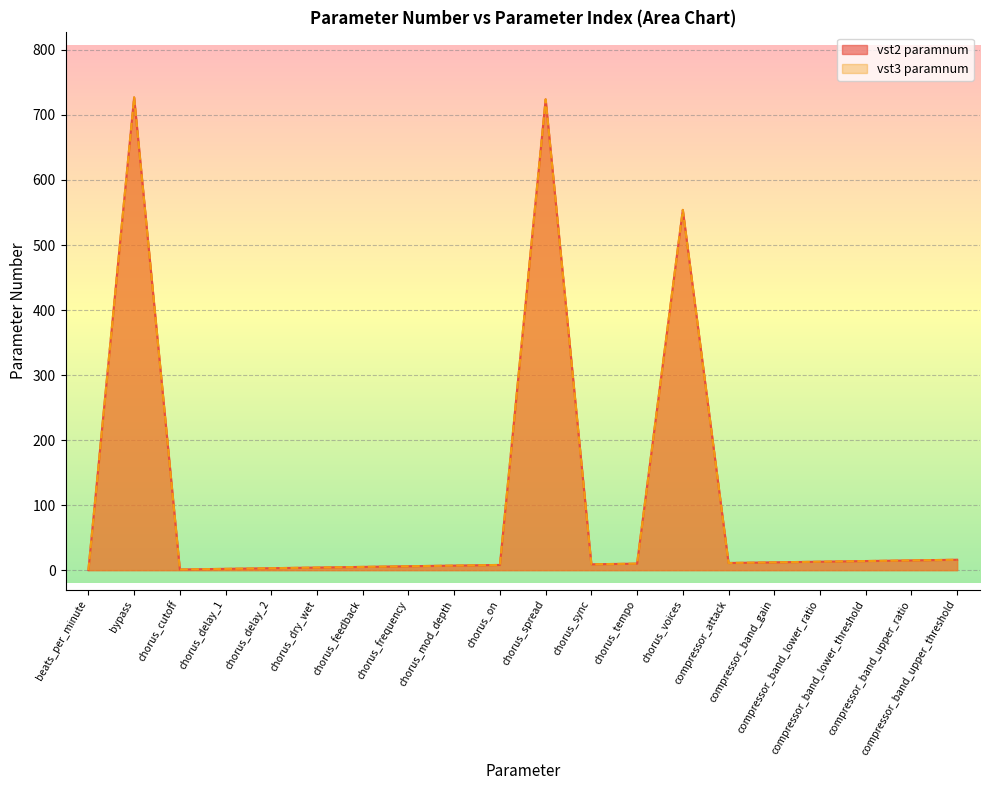

In vst2 paramnum, how many points are higher than both neighbors (excluding endpoints)?

3